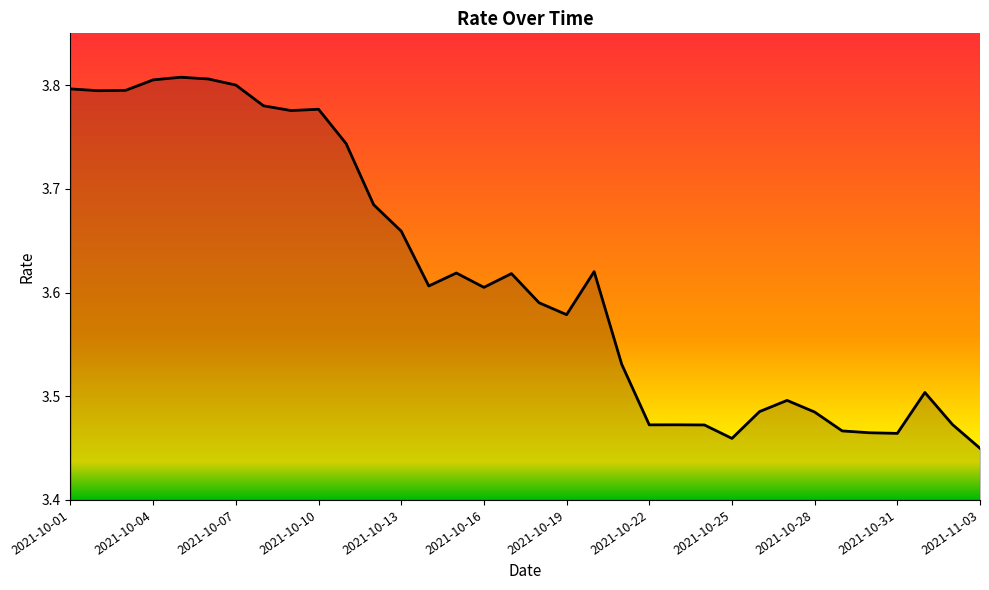

What is the difference between the maximum and minimum values?

0.4